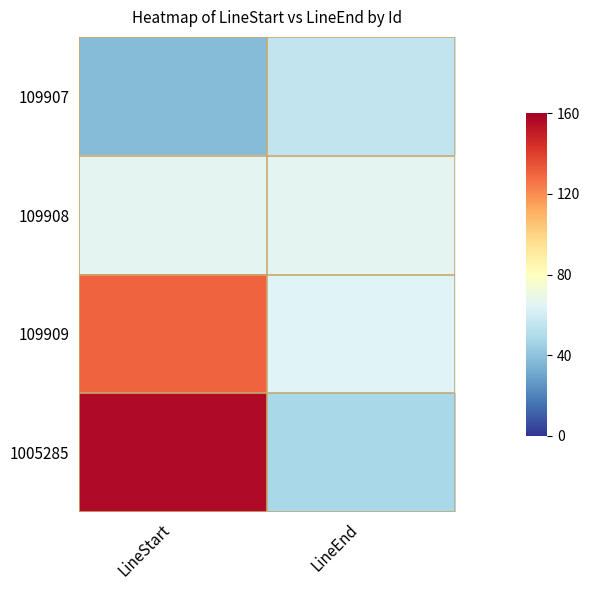

Which series has the largest range (max minus min)?

1005285